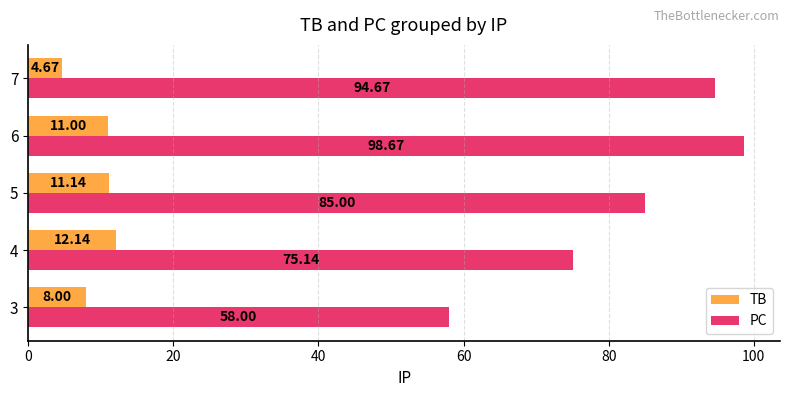

Which category has the highest value in the TB series?

4